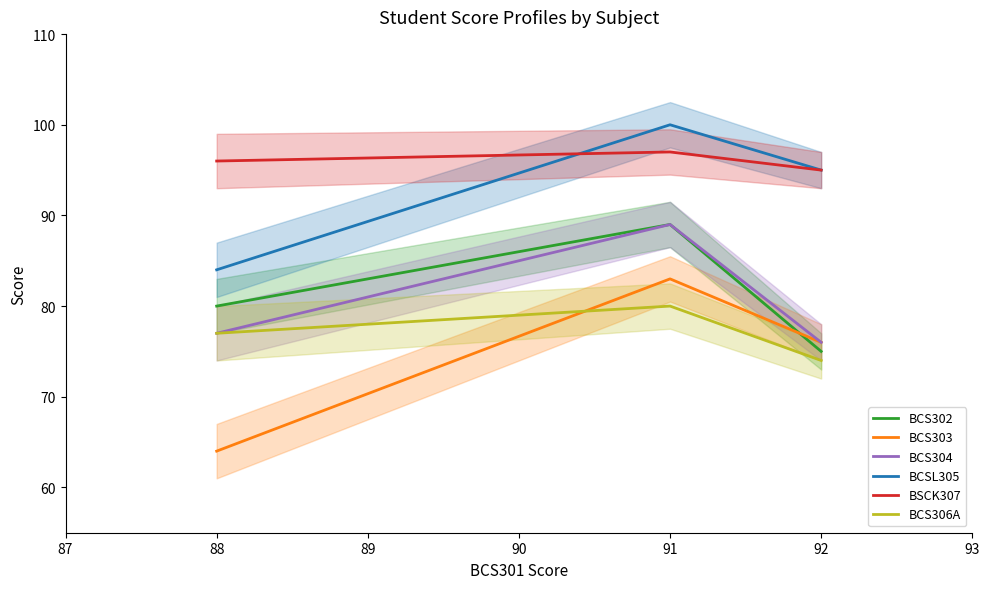

What is the sum of the BCSL305 values at 88 and 91?

184